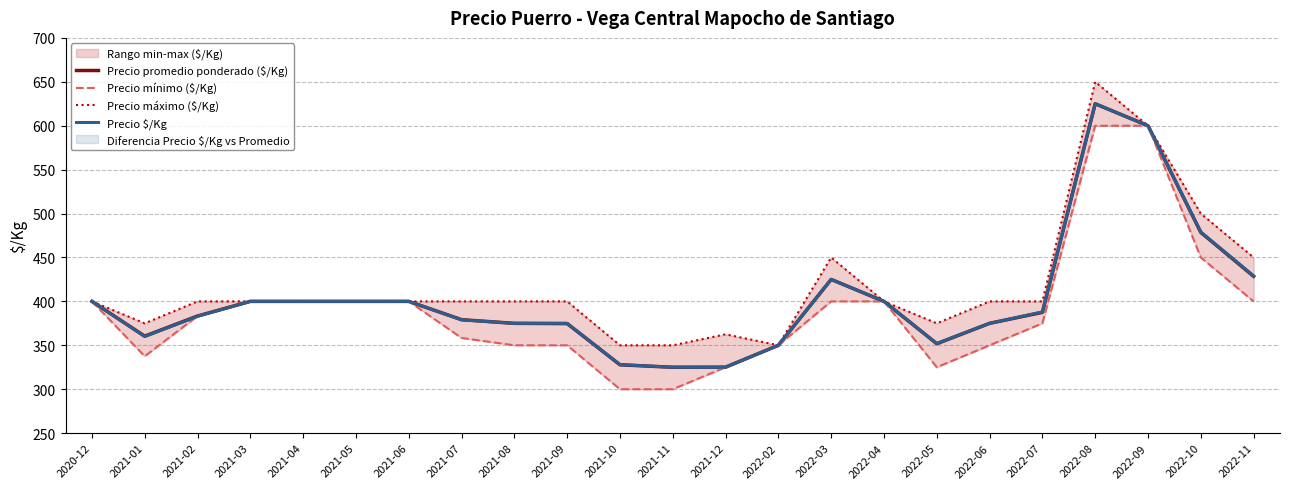

Where is the first local maximum for Precio $/Kg?

2022-03